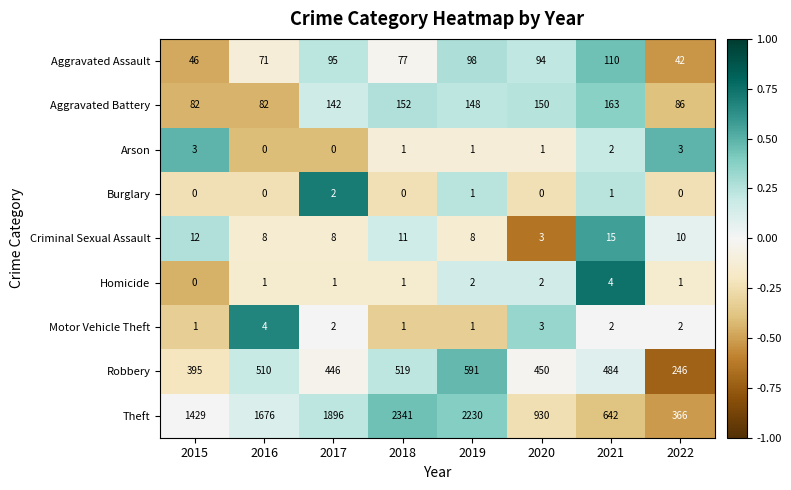

Is it true that Burglary equals -1 at 2022?

False